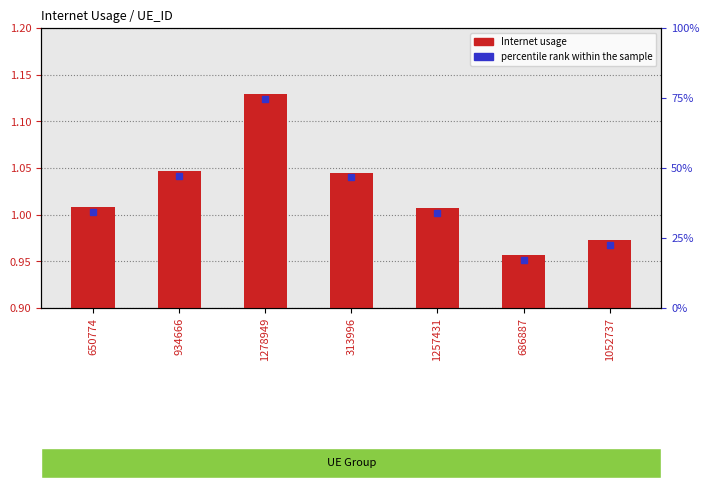

Rank the categories by value from highest to lowest.

1278949, 934666, 313996, 650774, 1257431, 1052737, 686887